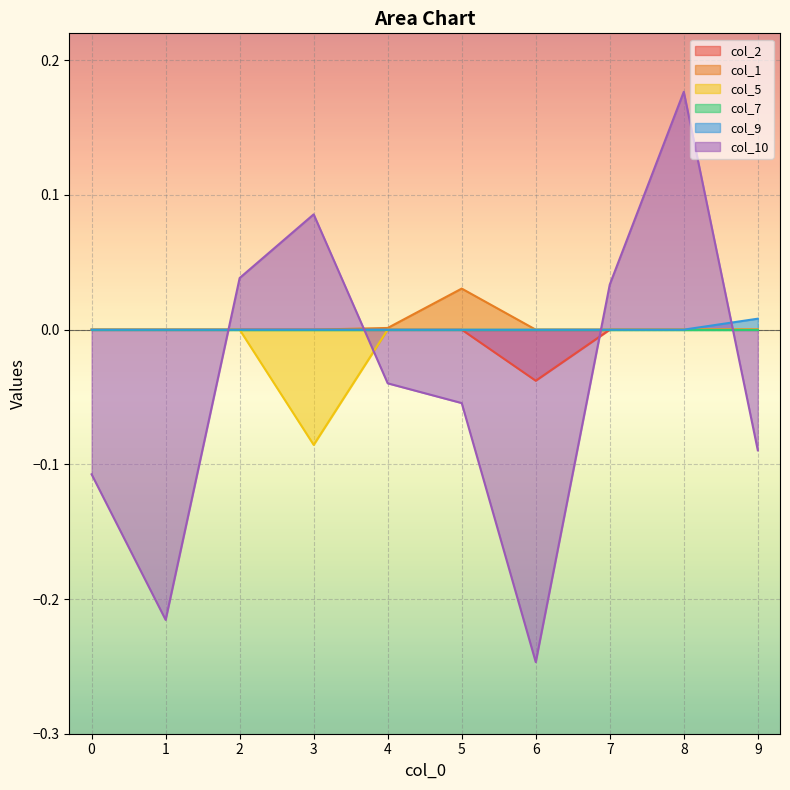

The col_2 series shows 0.0 at 9. True or false?

True